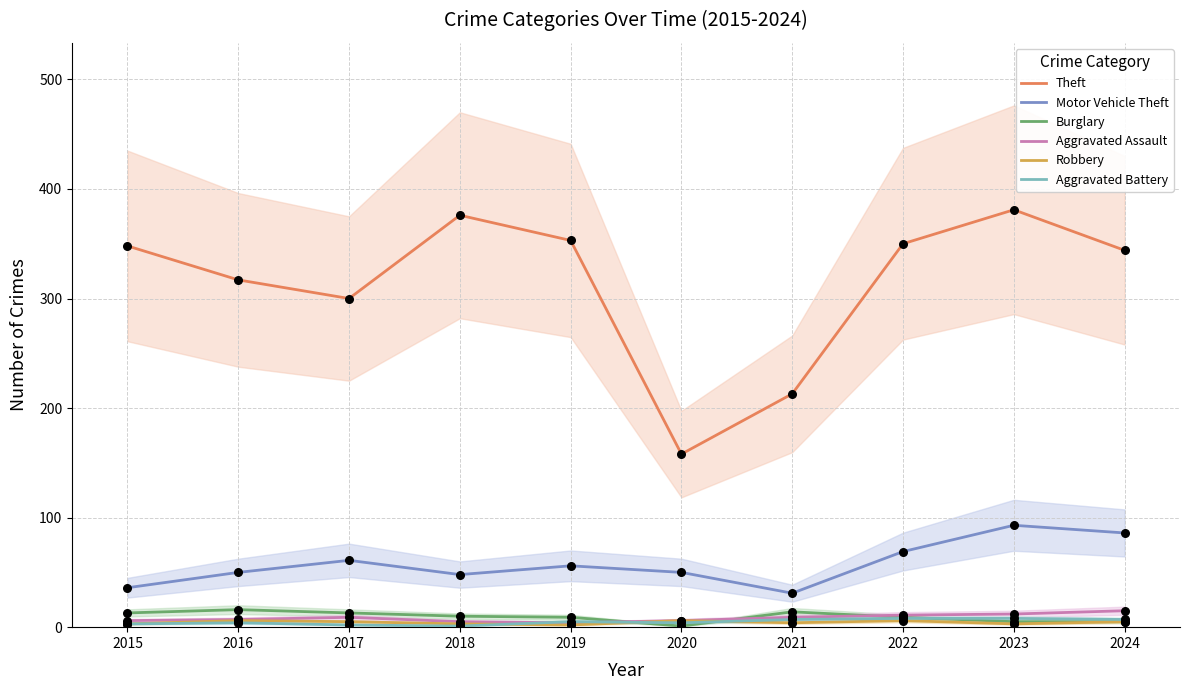

What are all the series names shown in the legend?

Theft, Motor Vehicle Theft, Burglary, Aggravated Assault, Robbery, Aggravated Battery